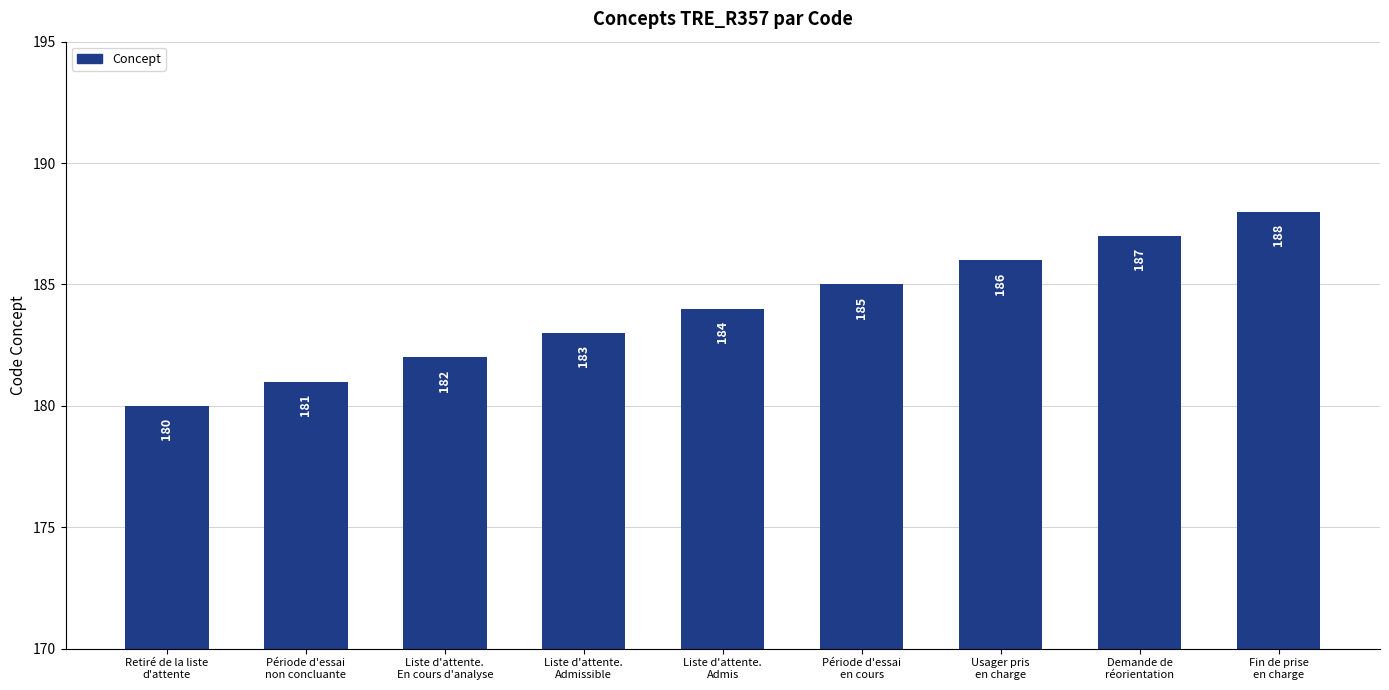

What is the maximum value shown in the chart?

188